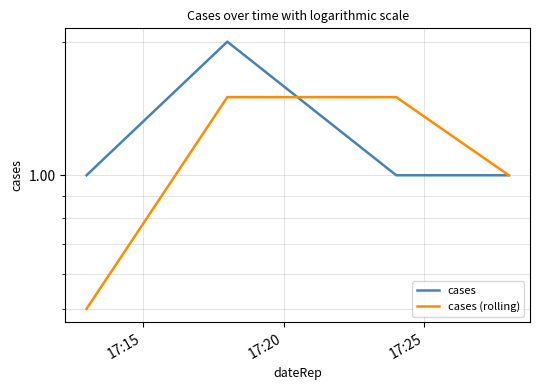

Read the cases value at 17:20.

2.0